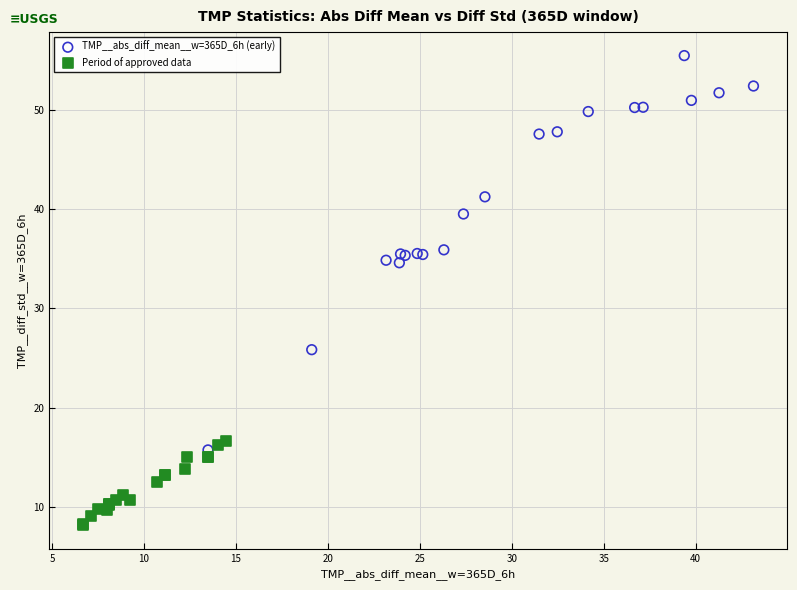

Which series has the largest Y range (max minus min)?

TMP__abs_diff_mean__w=365D_6h (early)